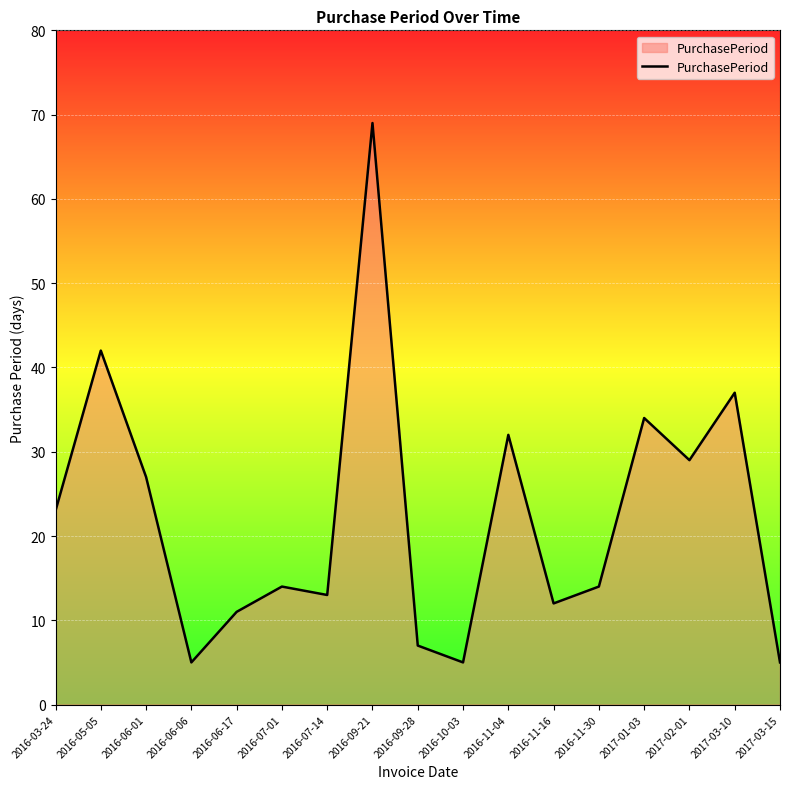

How many interior local valleys (lower than both neighbors) does the data have?

5